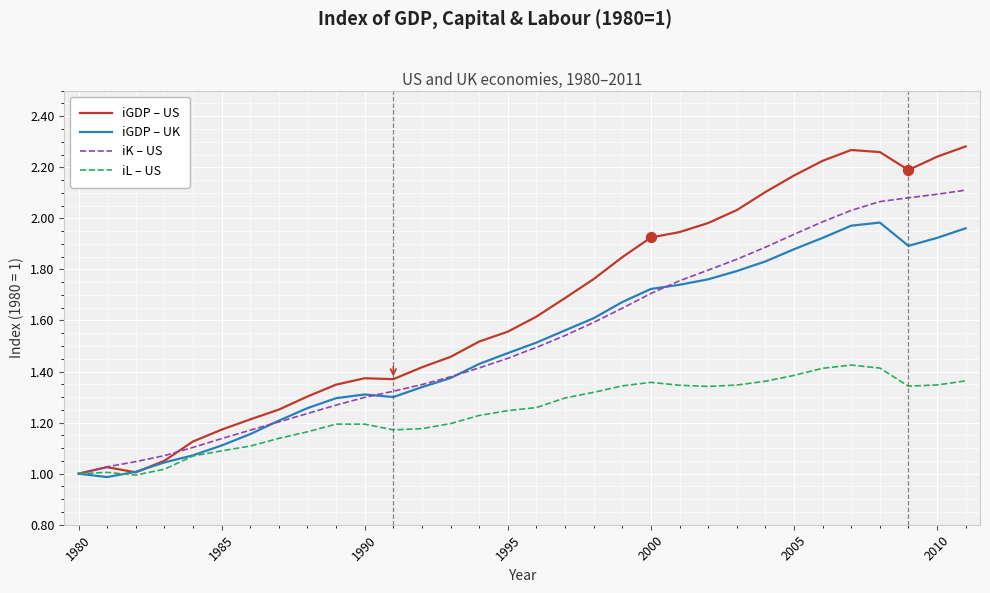

Which series has the largest total across all categories?

iGDP – US